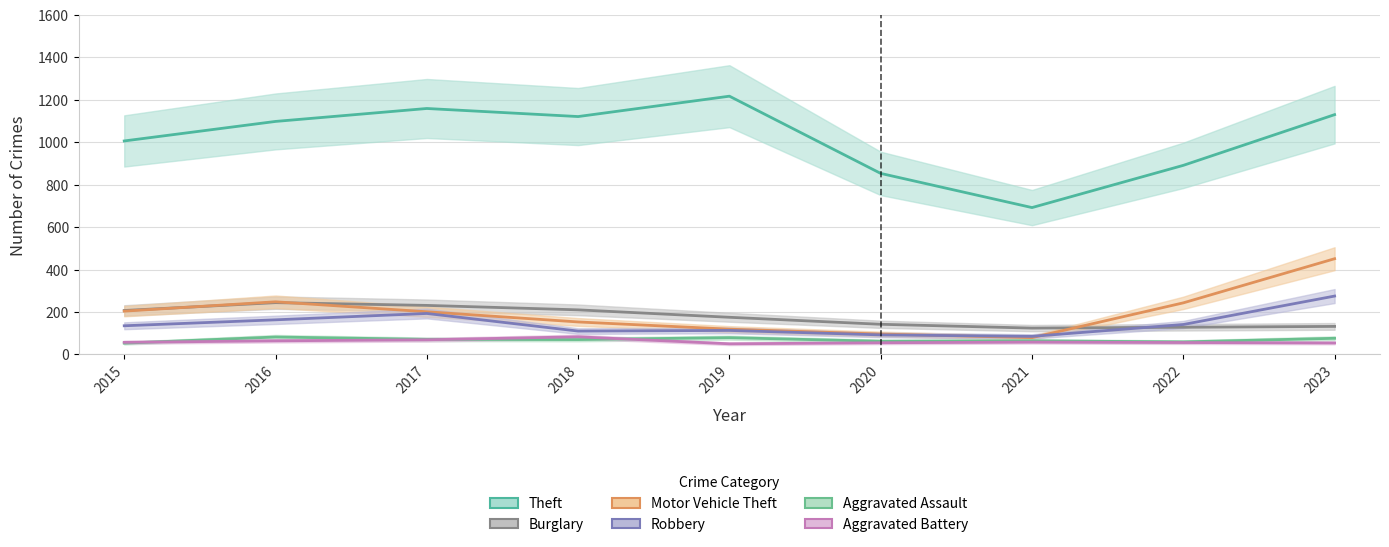

What is the average value of the Robbery series?

145